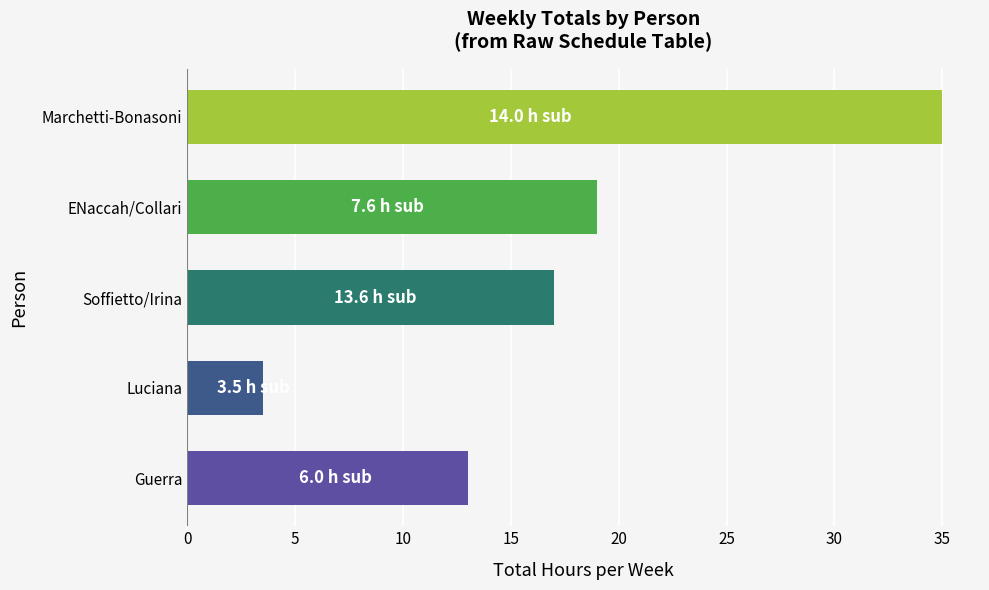

List the labels in order of value, largest first.

Marchetti-Bonasoni, ENaccah/Collari, Soffietto/Irina, Guerra, Luciana